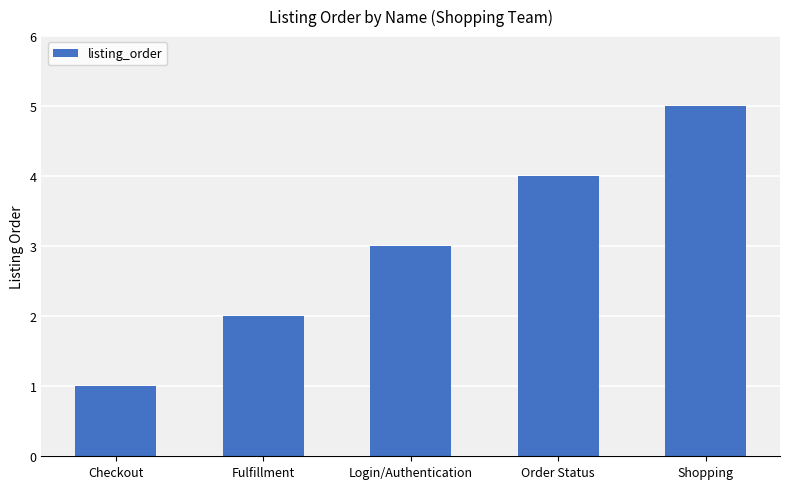

Which category has the lowest value across all series?

Checkout